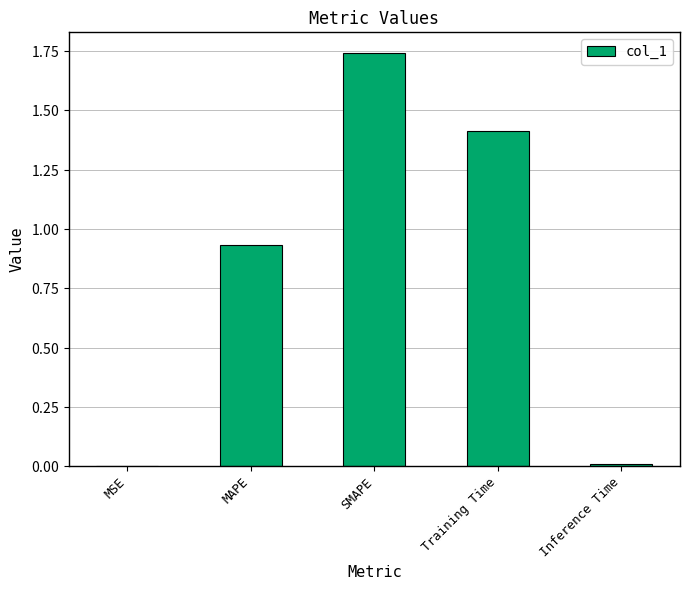

What is the change in value from MAPE to Training Time?

+0.5